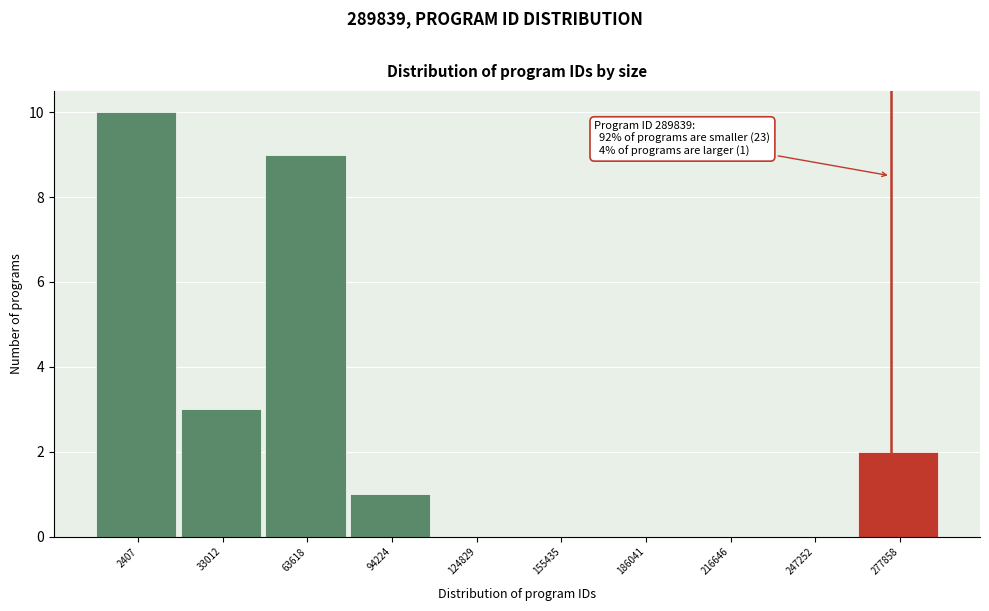

Reading right to left, what are all the values shown in this chart?

277858=2	247252=0	216646=0	186041=0	155435=0	124829=0	94224=1	63618=9	33012=3	2407=10